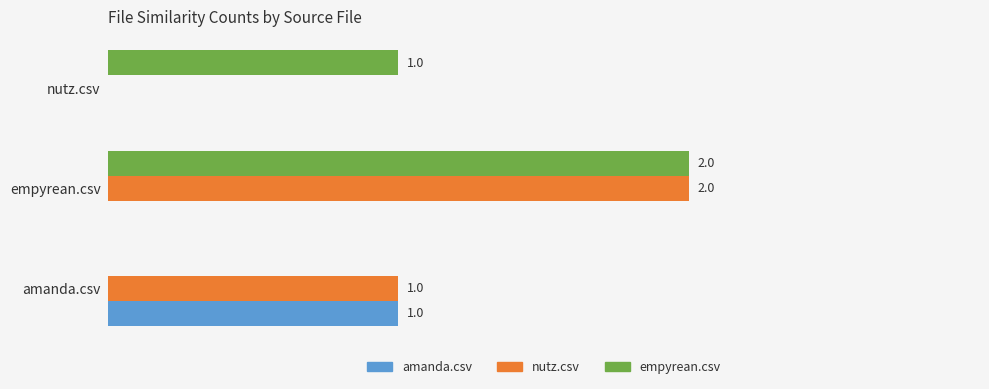

Between amanda.csv and empyrean.csv, which series saw the biggest shift?

empyrean.csv